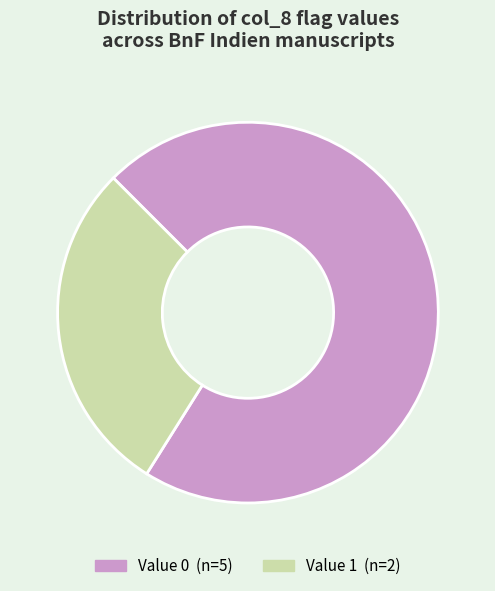

Is there any slice that represents more than half of the pie?

Yes